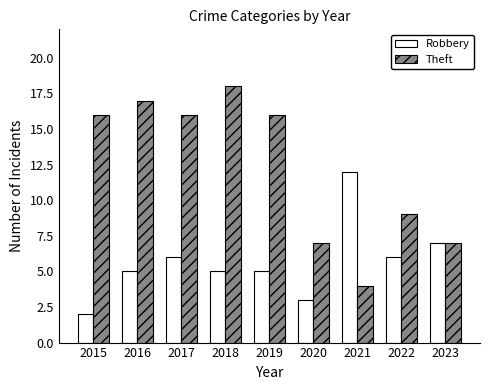

What are all the series names shown in the legend?

Robbery, Theft